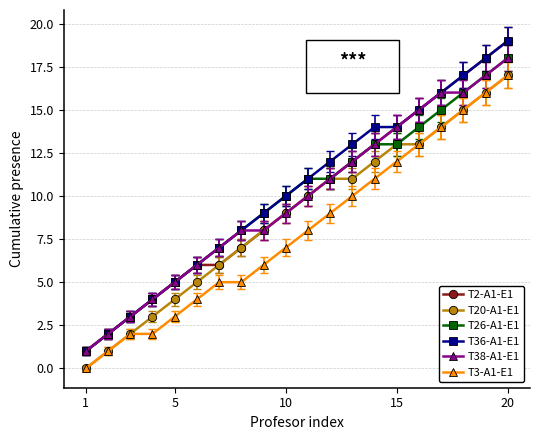

True or false: T20-A1-E1 has more than 2 points higher than both neighbors.

False